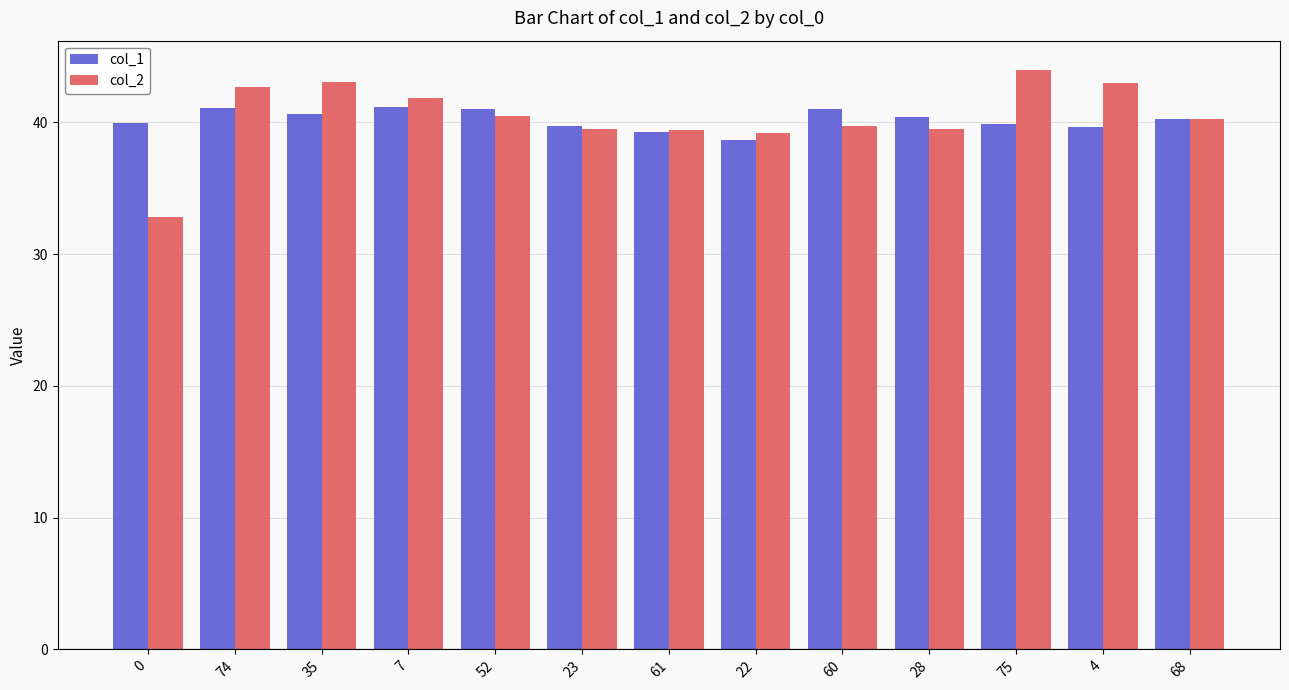

Is the value of col_1 at 61 greater than the value of col_2 at 4?

No